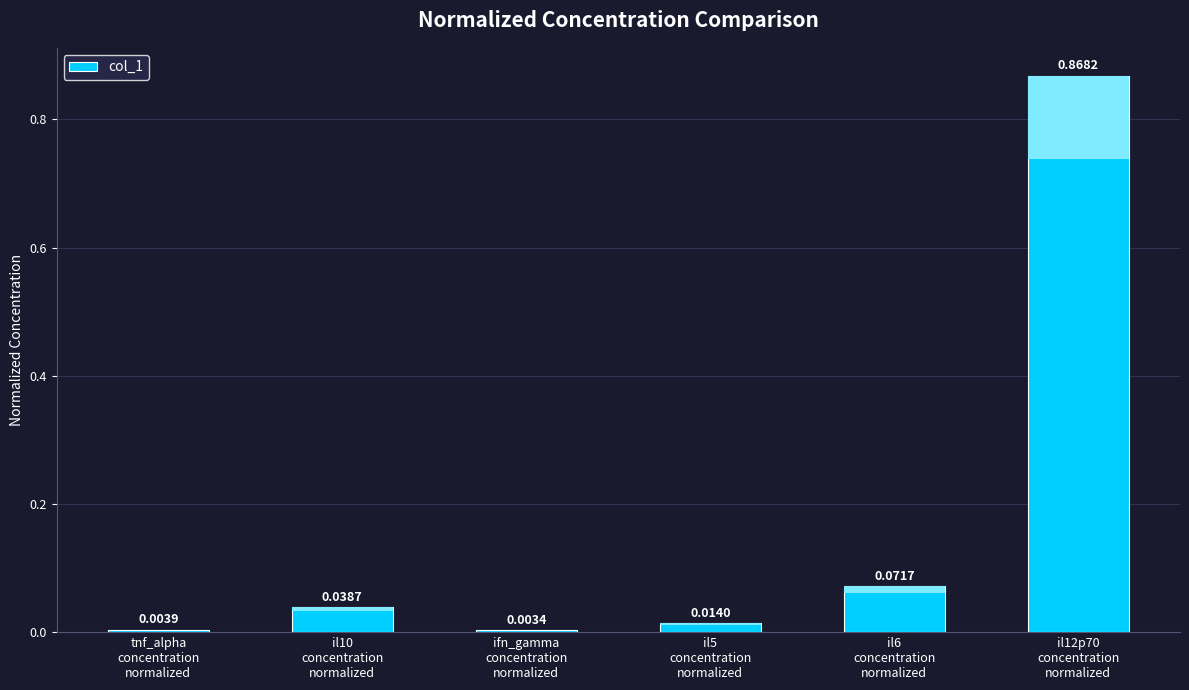

What is the sum of all values?

1.0